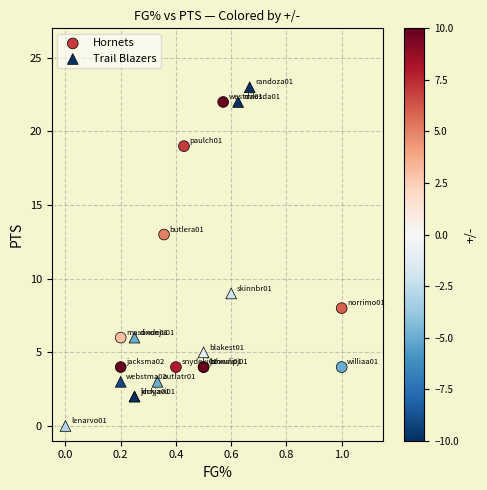

Which series has the largest Y range (max minus min)?

Trail Blazers